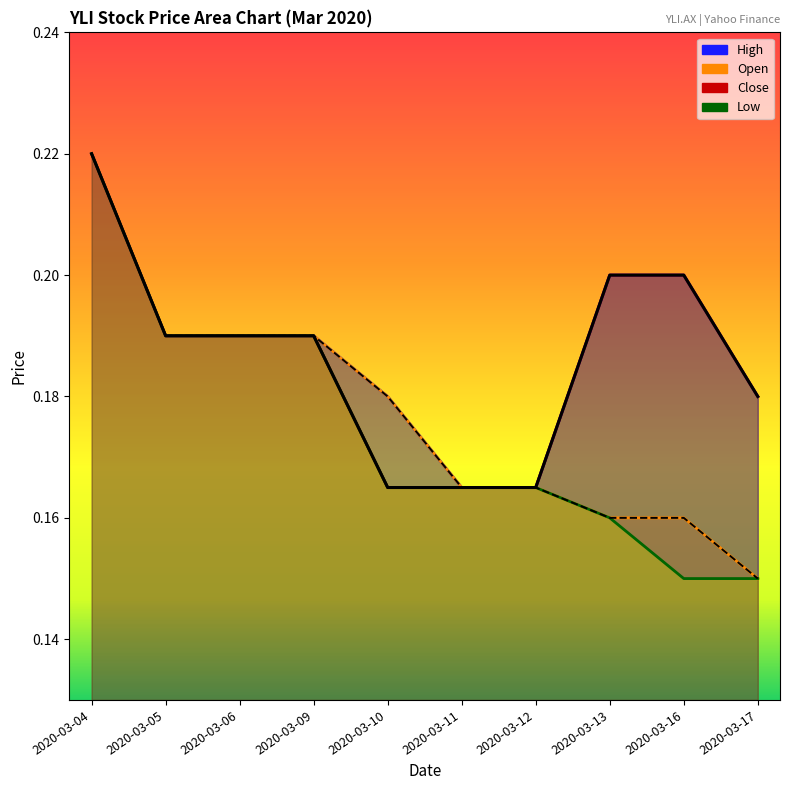

What is the difference between the maximum and minimum values in the low series?

0.1